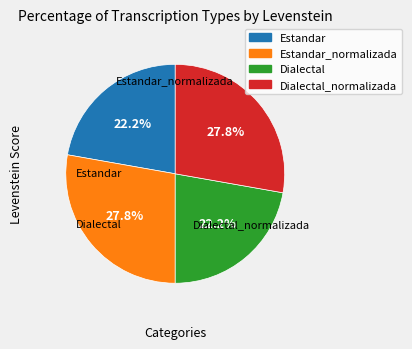

Is there any slice that represents more than half of the pie?

No